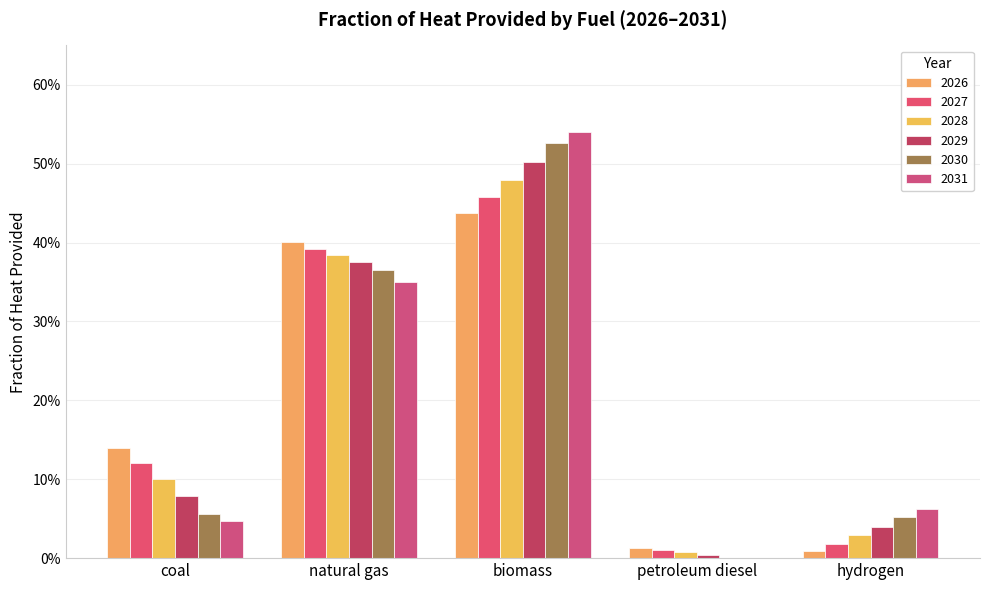

Where is 2027 nearest to the value 0?

petroleum diesel